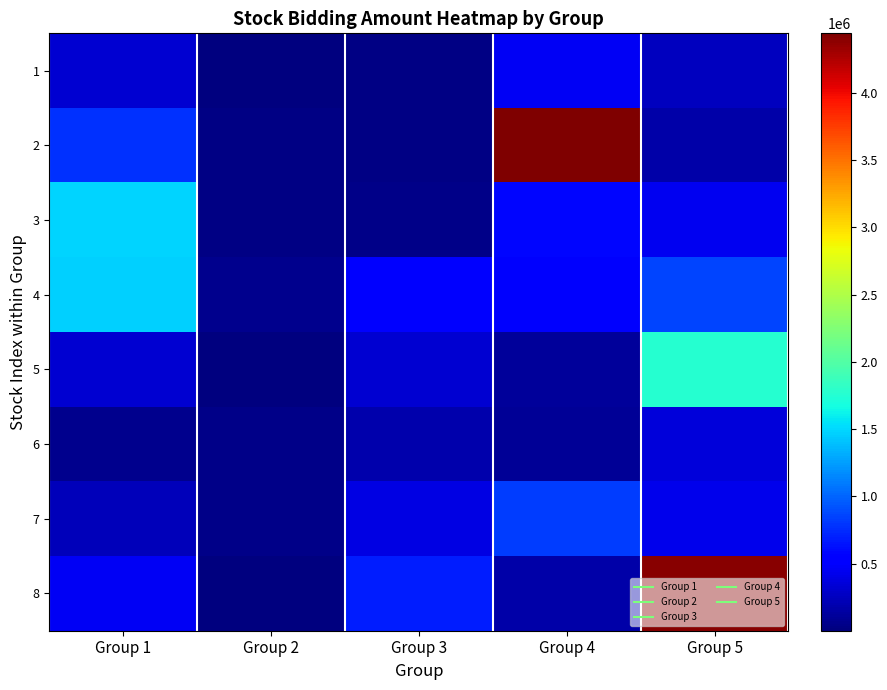

What is the spread (max minus min) of values at Group 1?

1424700